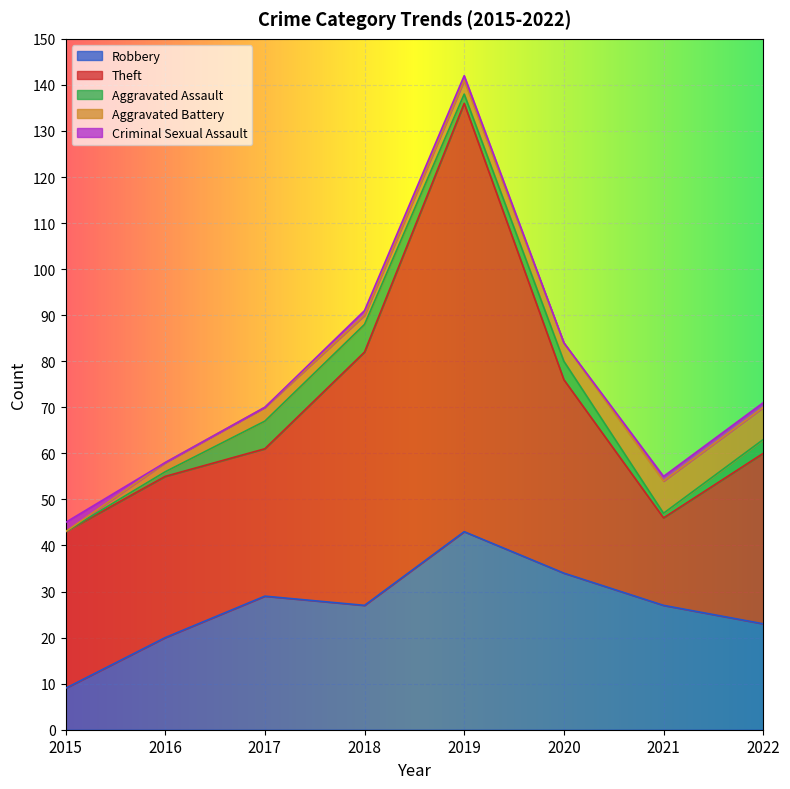

True or false: Theft and Aggravated Battery intersect in this chart.

False